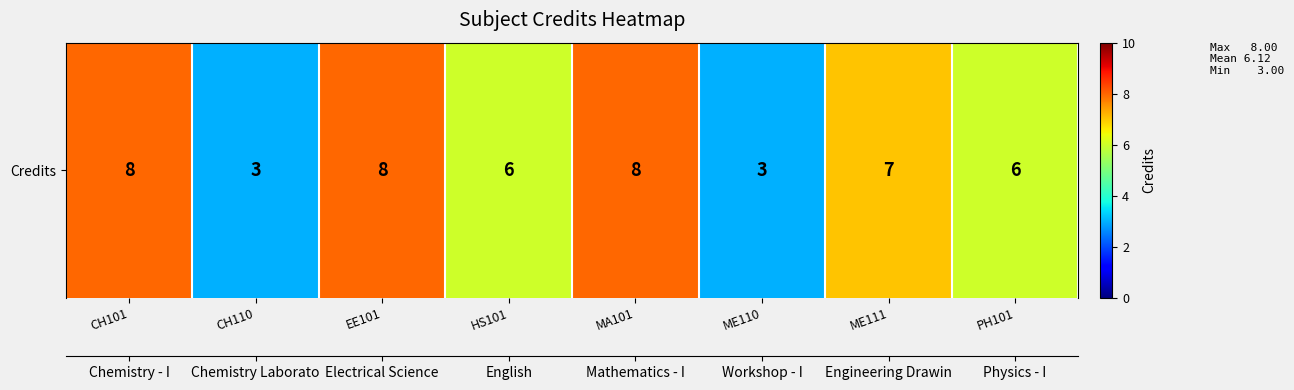

Which has a higher value, MA101 or CH101?

MA101